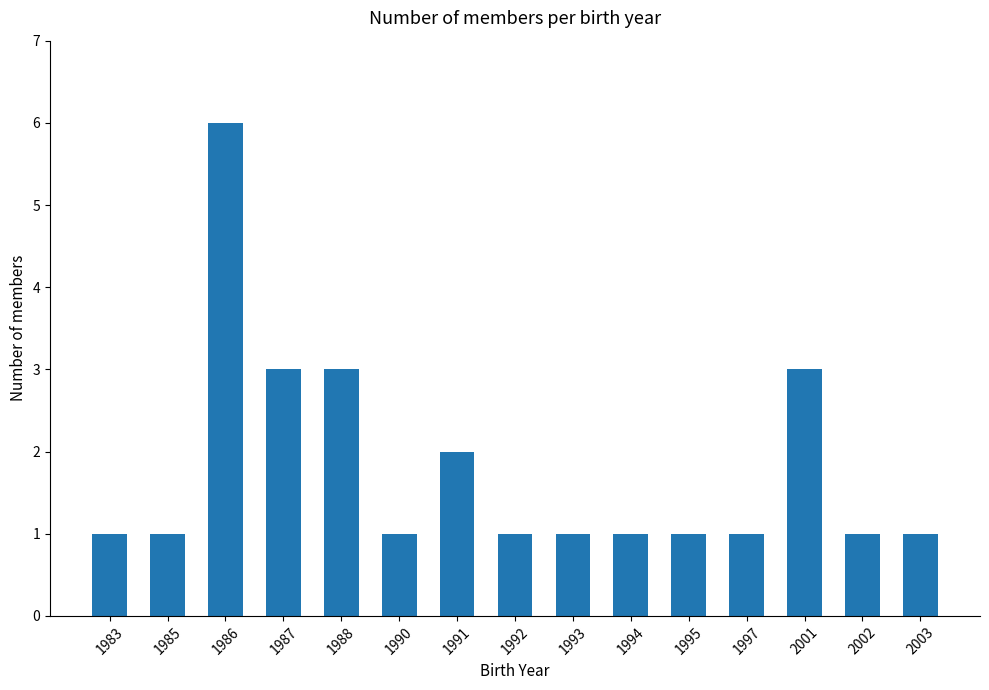

Are the bars grouped side by side (vs. stacked)?

No